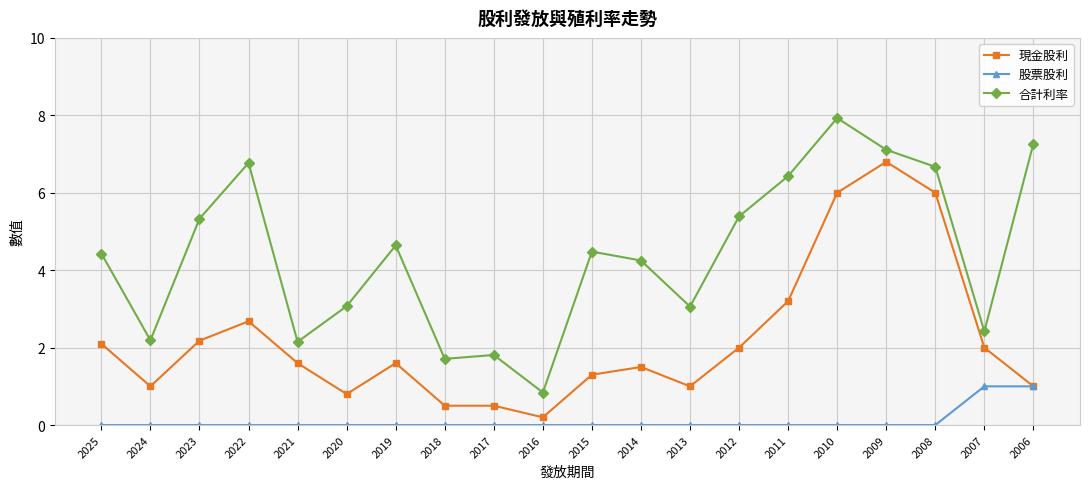

Which category has the lowest value in the 合計利率 series?

2016